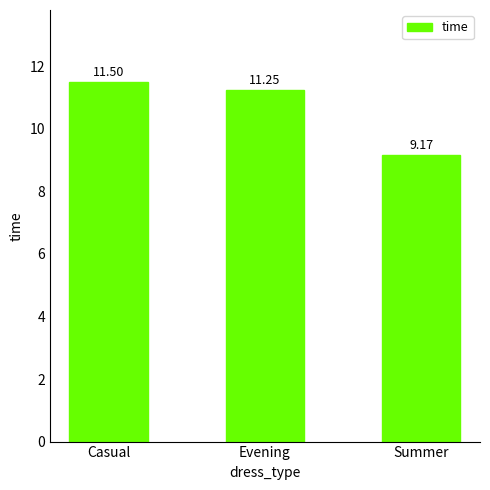

Which label corresponds to the largest value in the chart?

Casual